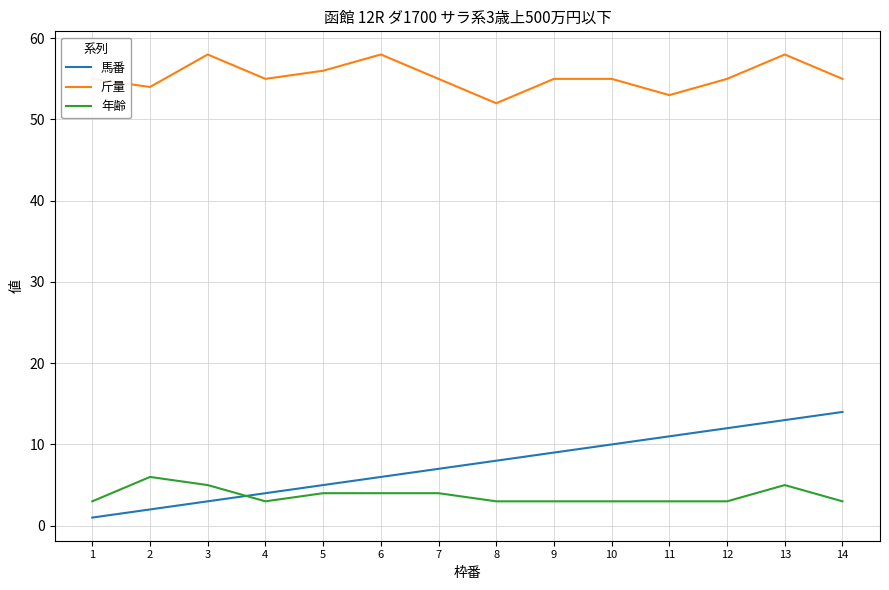

After their last crossing, which series has the higher values: 年齢 or 馬番?

馬番